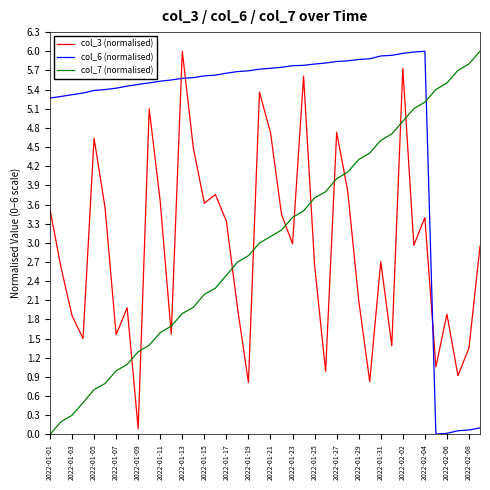

True or false: col_3 (normalised) and col_6 (normalised) cross at least once.

True